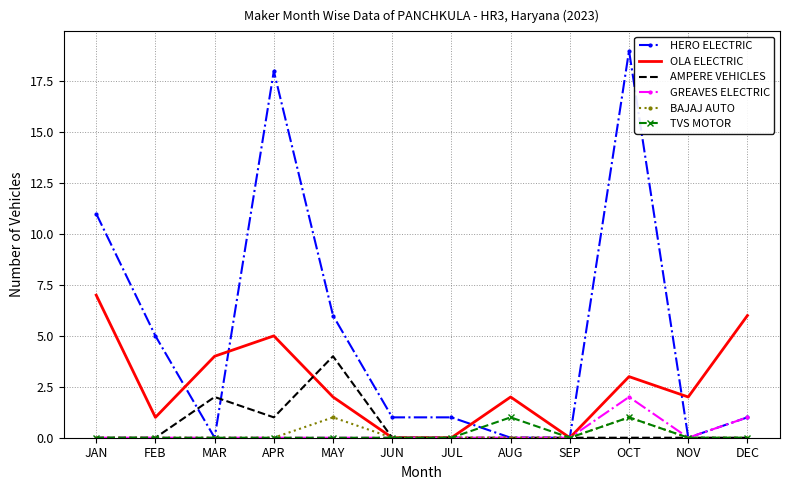

Where is HERO ELECTRIC nearest to the value 9?

JAN